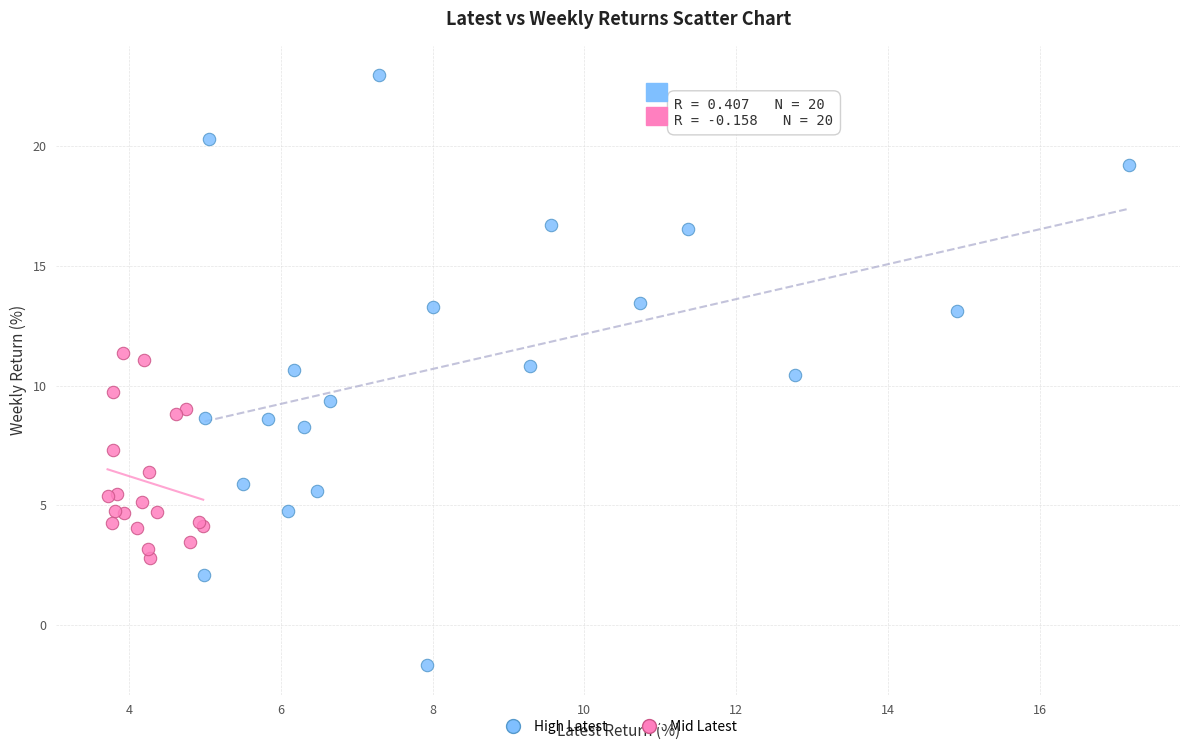

Which series contains the lowest Y value?

High Latest